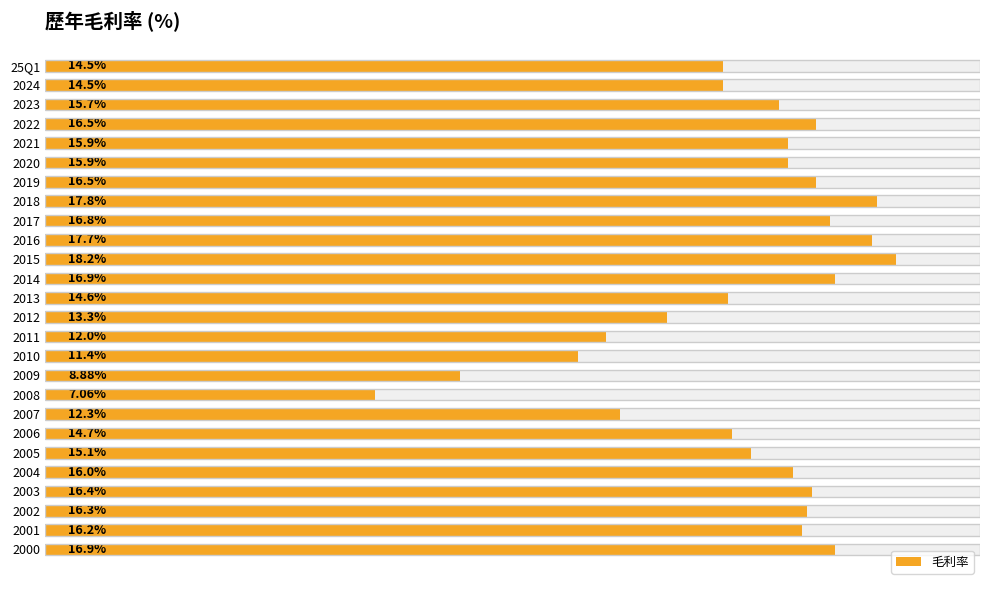

What is the minimum value shown in the chart?

7.1